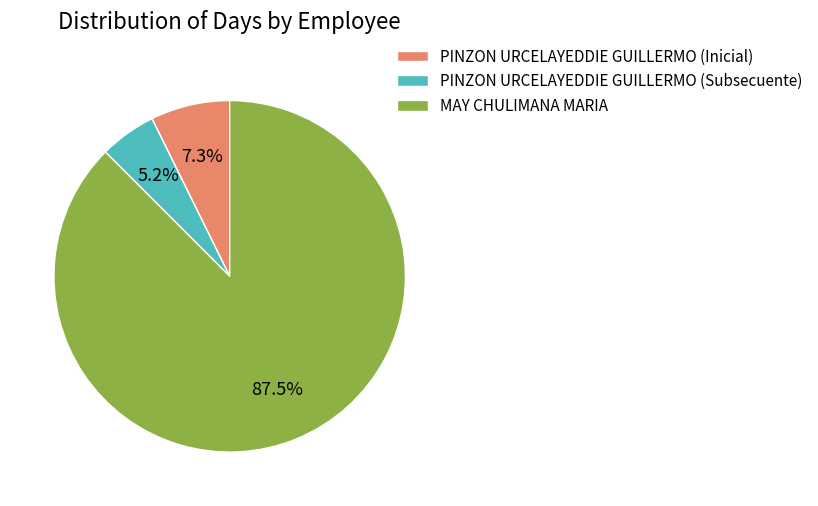

Between MAY CHULIMANA MARIA and PINZON URCELAYEDDIE GUILLERMO (Subsecuente), which is larger?

MAY CHULIMANA MARIA